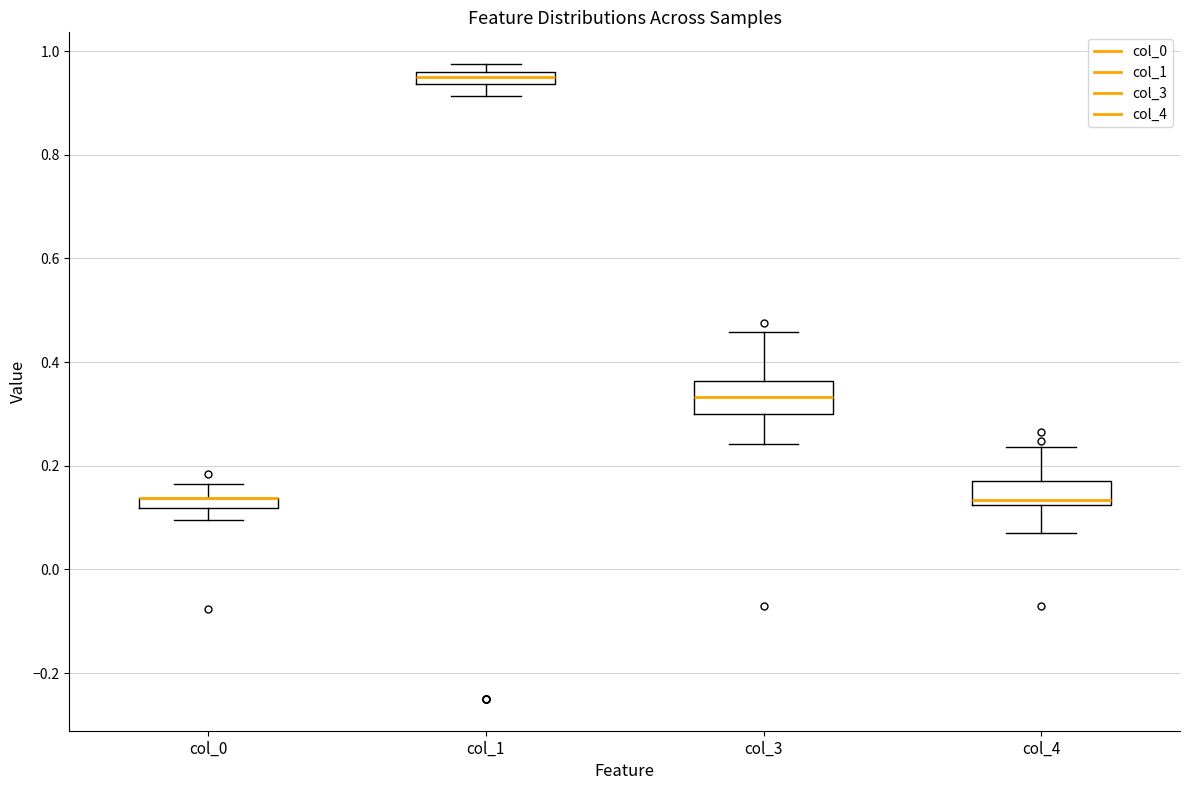

Where does the upper whisker of the box for col_4 end on the y-axis? The values are not printed on the chart, so give them approximately, as read against the axis.

0.24